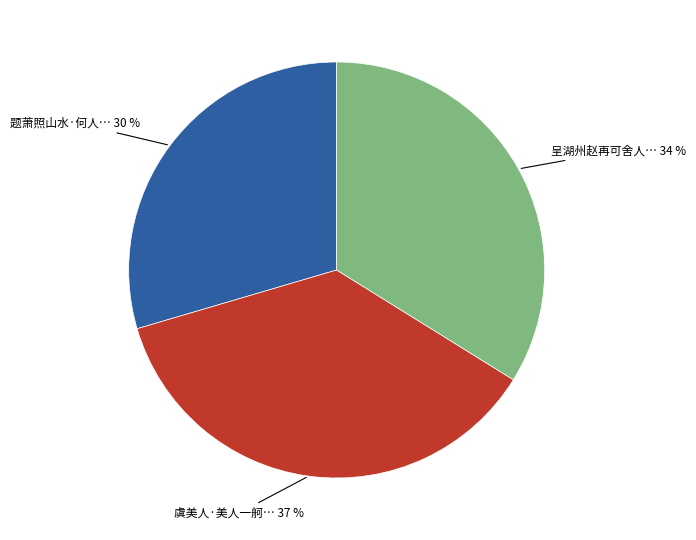

Is there a majority slice in this chart?

No